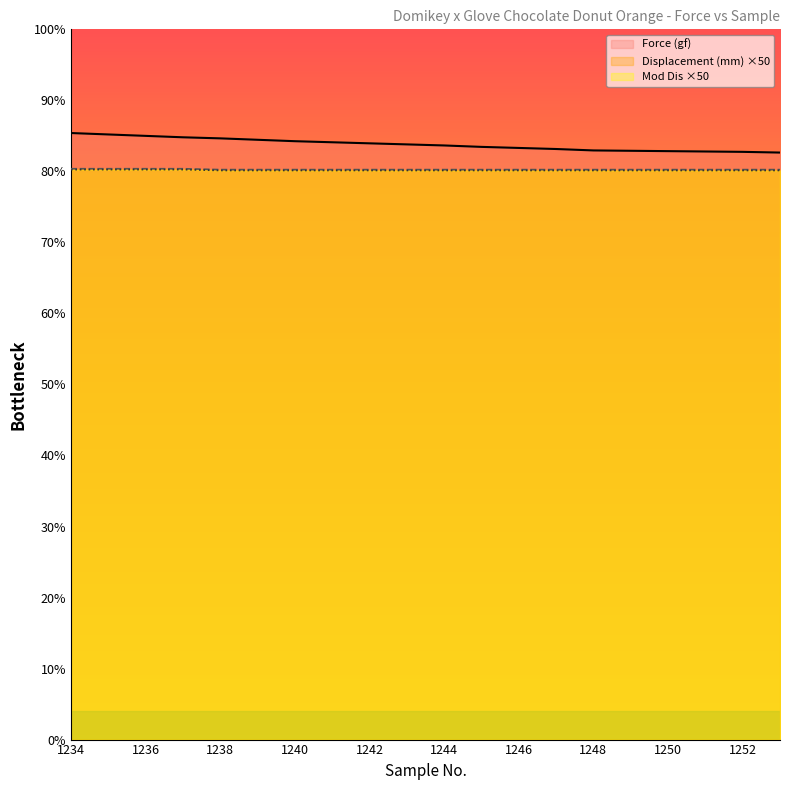

List the labels in order of Force (gf) value, smallest first.

1253, 1252, 1251, 1250, 1249, 1248, 1247, 1246, 1245, 1244, 1243, 1242, 1241, 1240, 1239, 1238, 1237, 1236, 1235, 1234